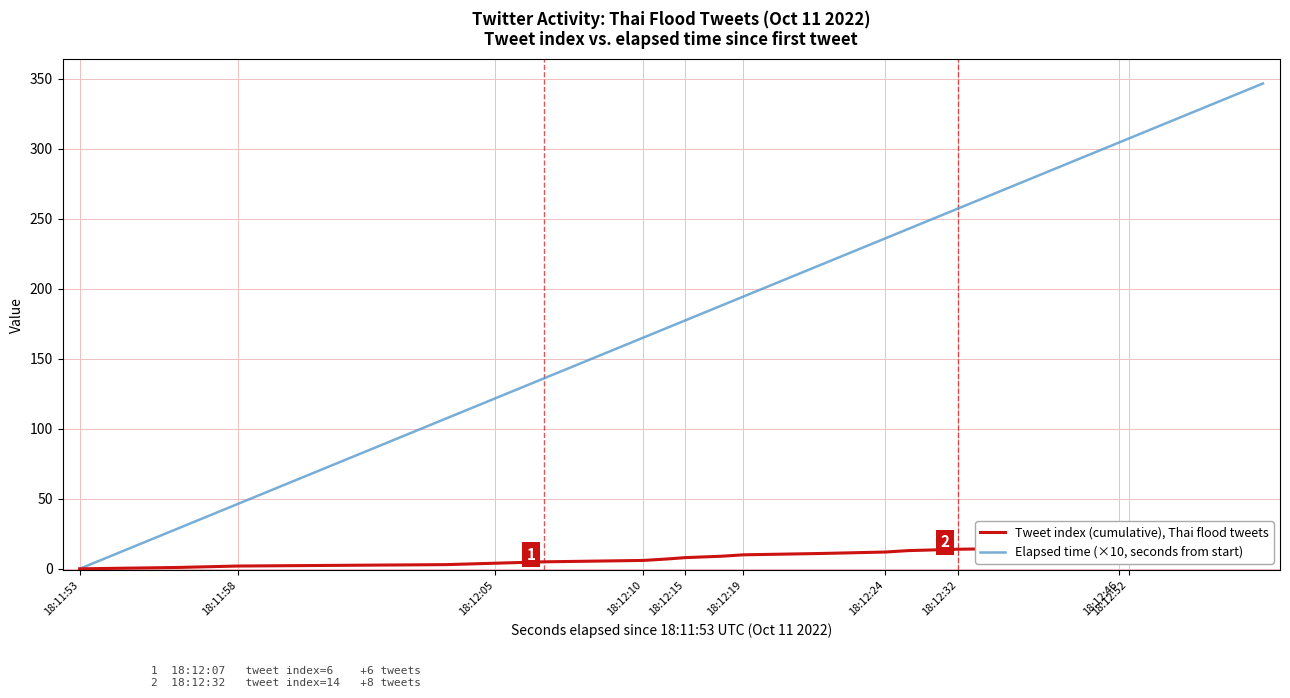

At how many categories does at least one series exceed 246?

6